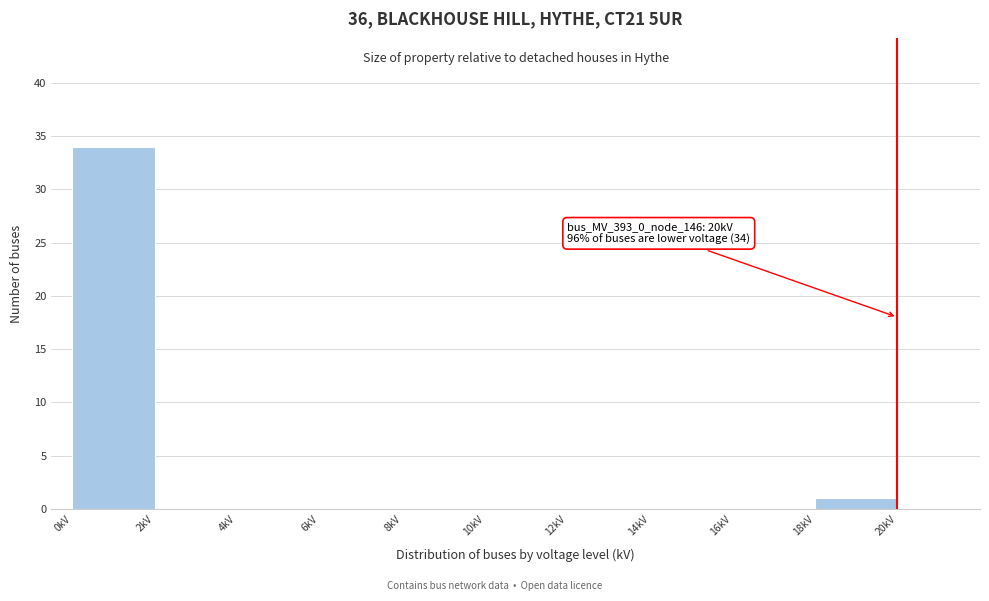

Over which range of the x-axis is the bar tallest?

0 to 2